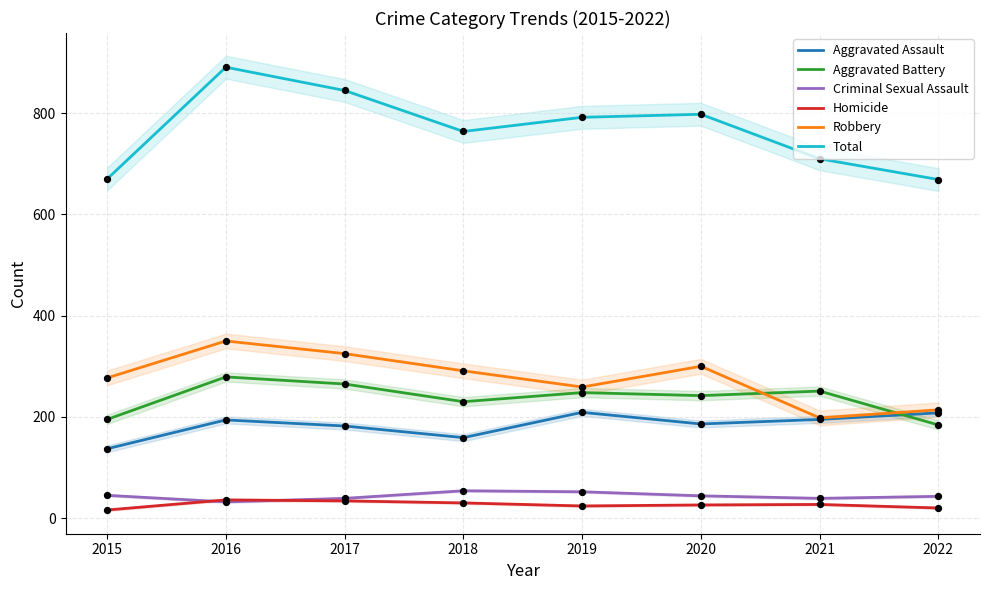

At which category is the sum across all series the highest?

2016